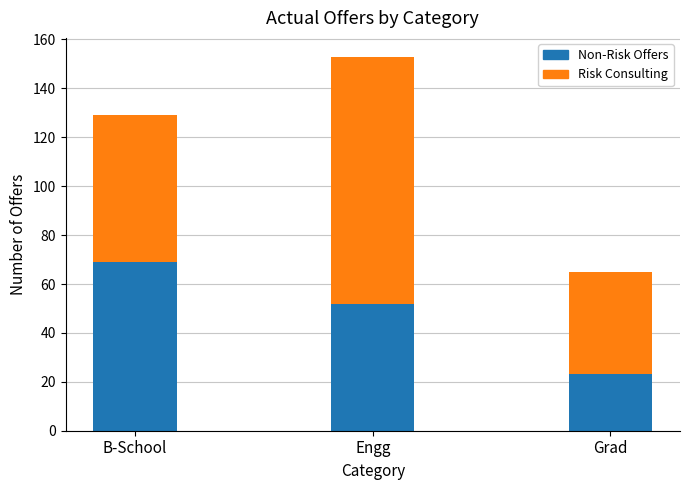

What is the total value across all series at Engg?

153